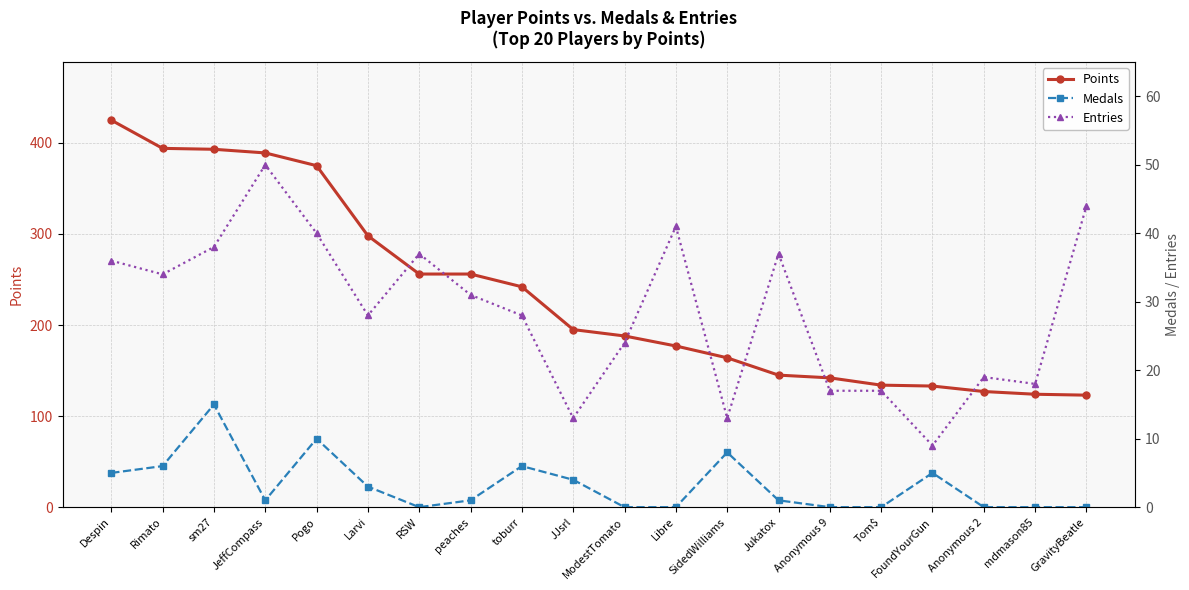

At which category is the sum across all series the highest?

Despin